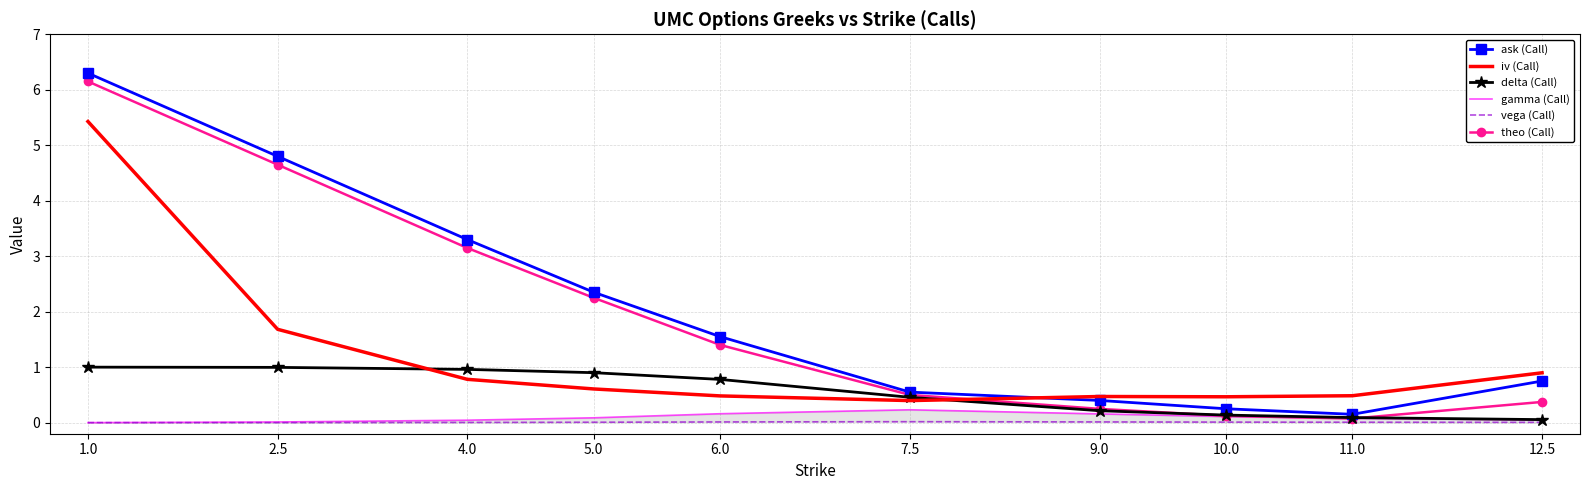

True or false: vega (Call) and delta (Call) intersect in this chart.

False